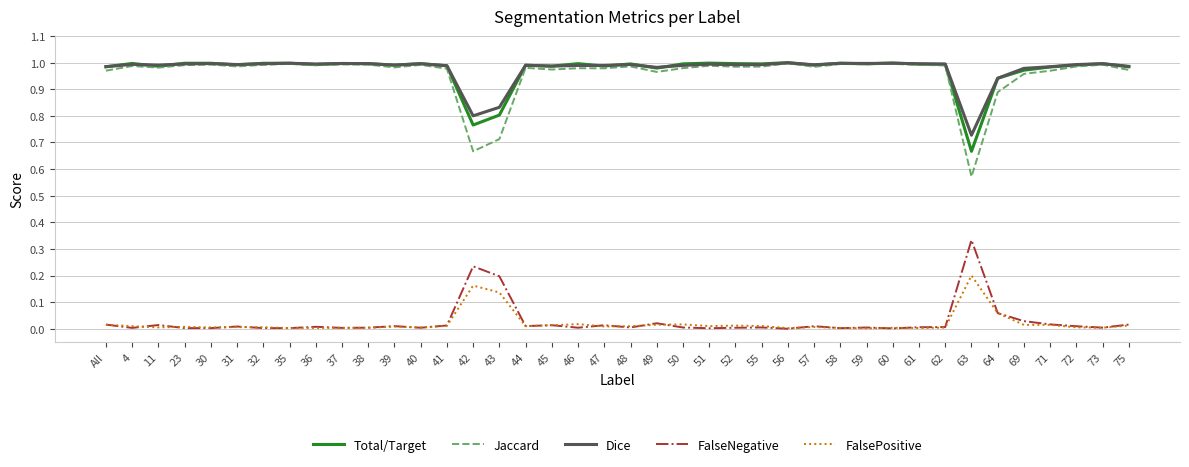

True or false: FalseNegative and Dice cross at least once.

False